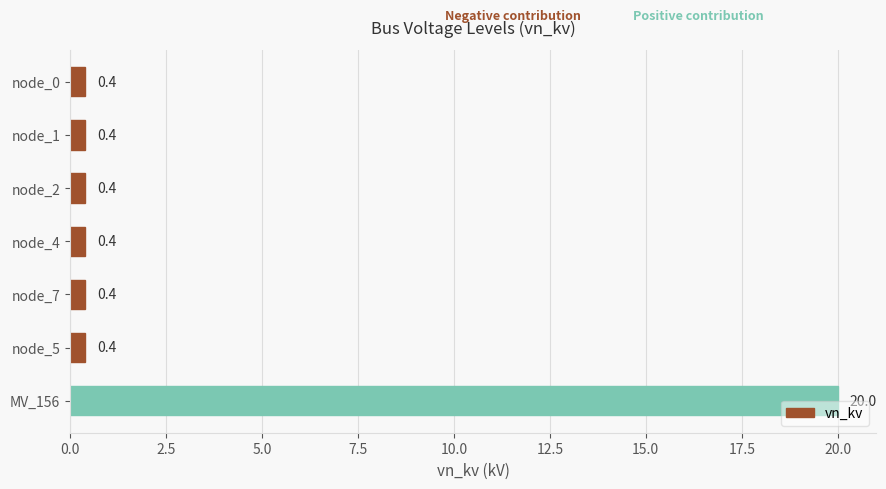

What is the greatest value displayed?

20.0